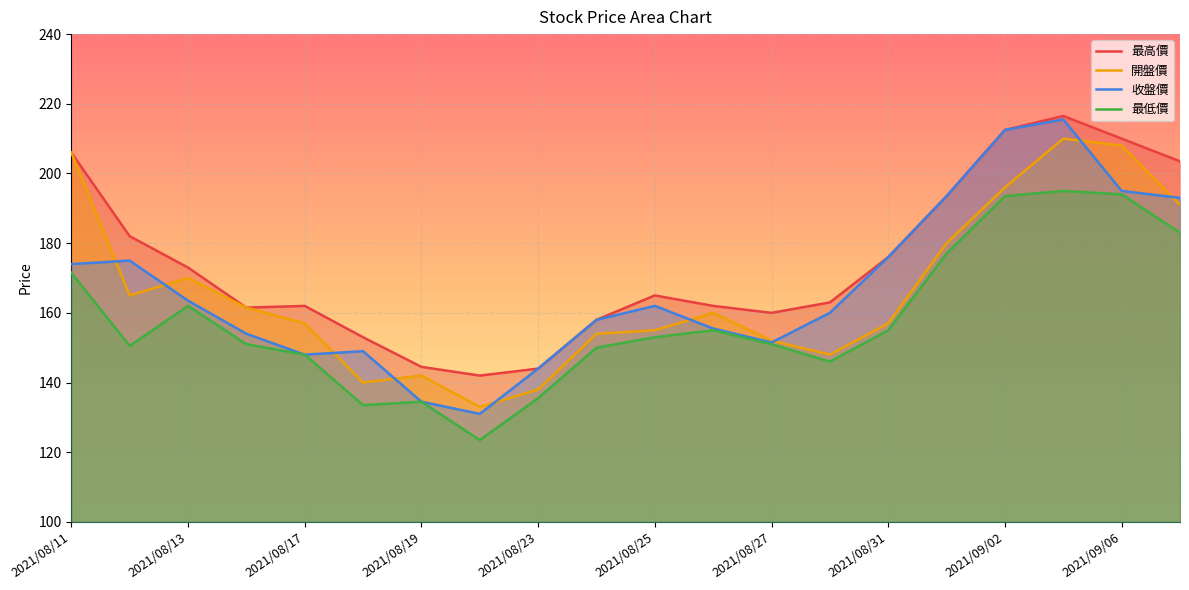

What is the difference between the maximum and minimum values in the 開盤價 series?

77.0